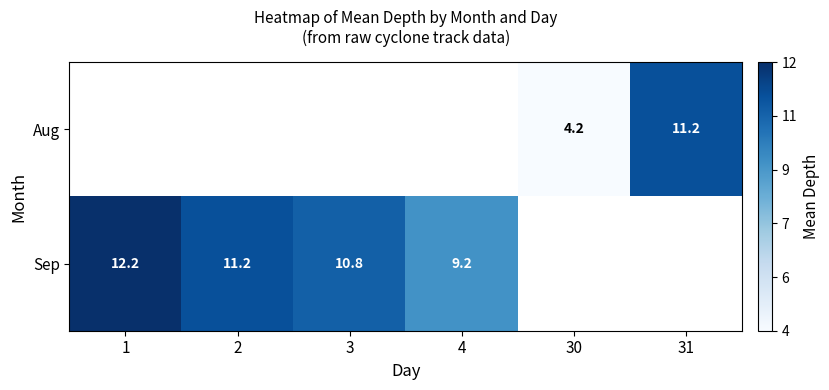

Which series has the widest spread of values?

Sep